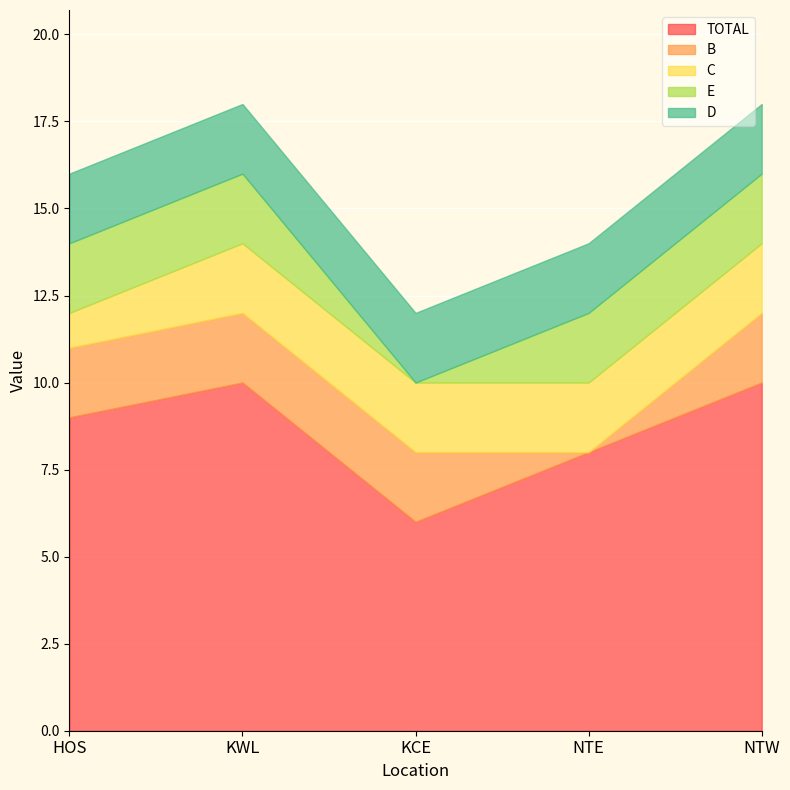

How many values in the C series are below 2?

1